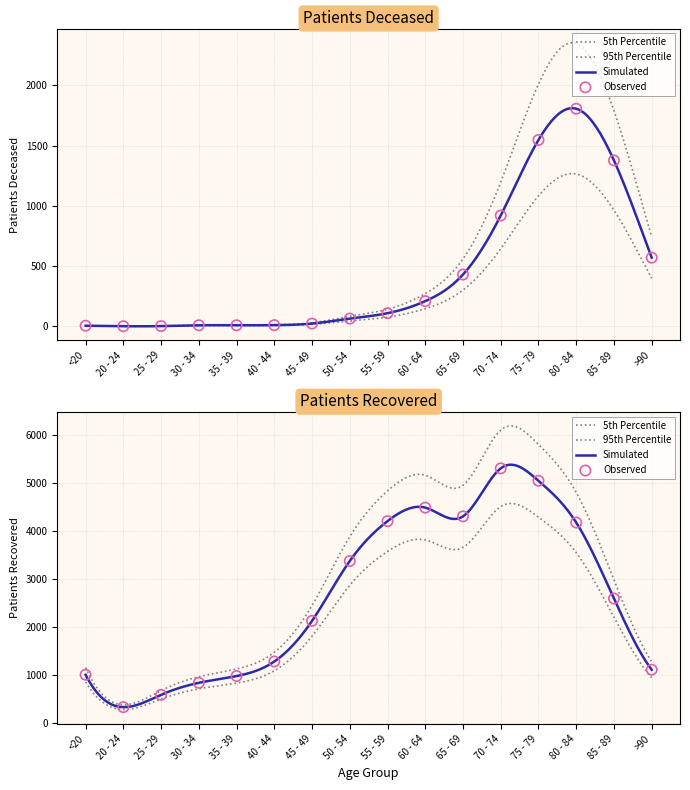

Is the value of patients_recovered at 35 - 39 greater than the value of patients_deceased at >90?

Yes